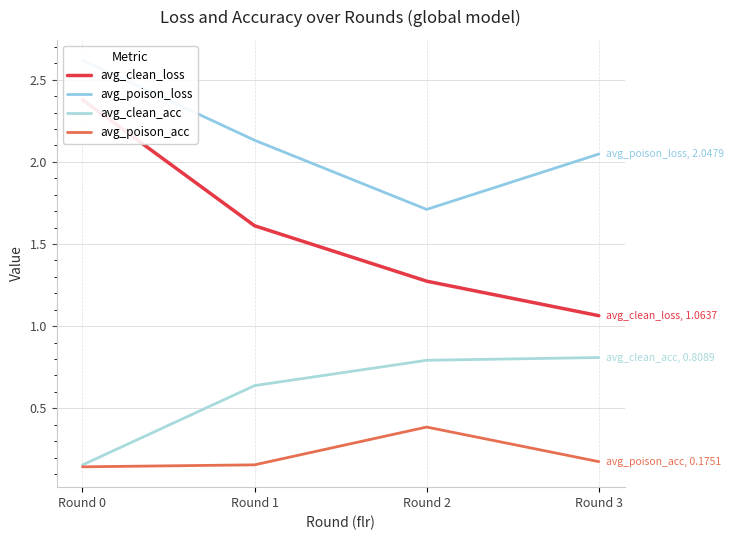

Between Round 2 and Round 1, which is larger?

Round 1